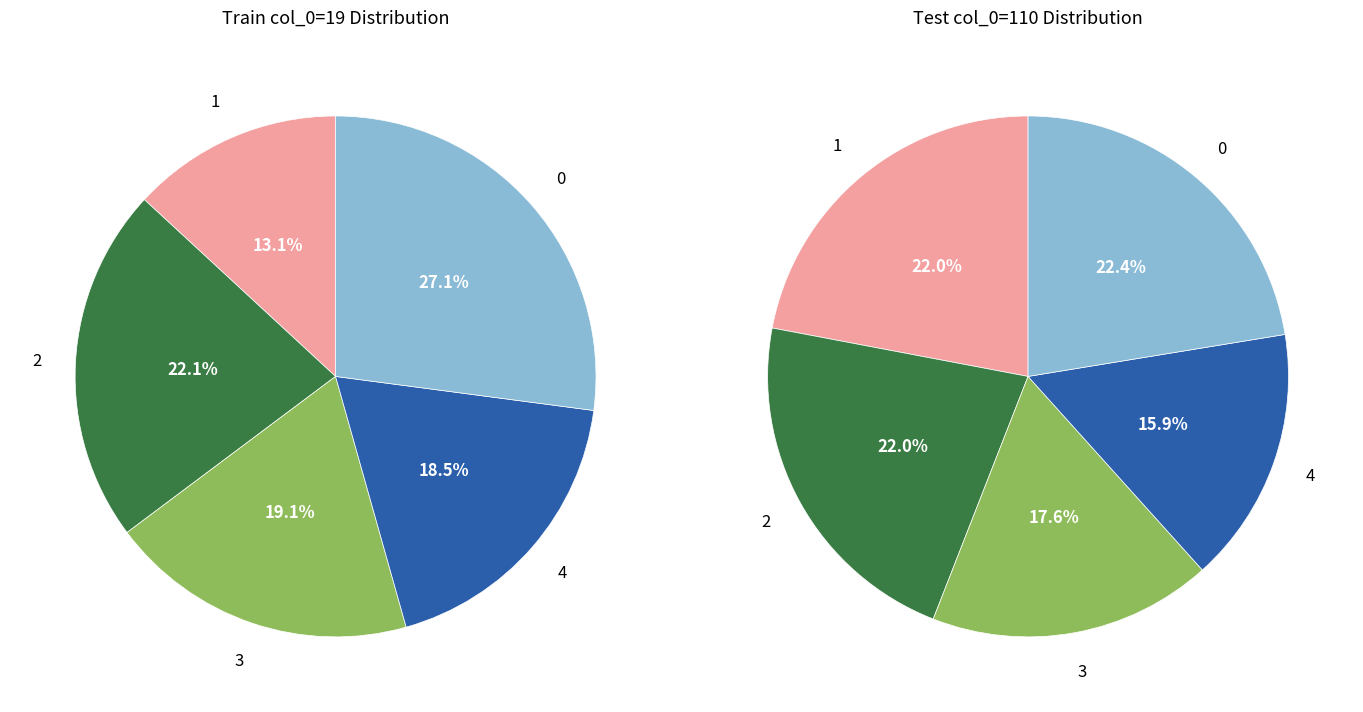

To the nearest percent, what is the difference between the largest and smallest slice percentages?

4%